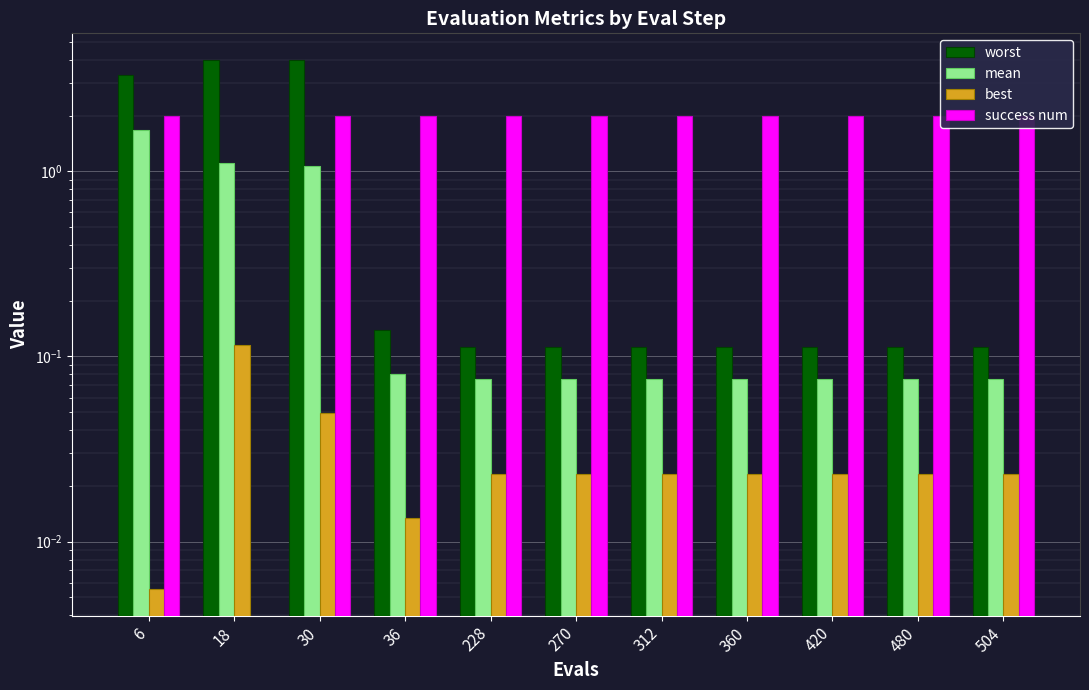

How many series are shown in this chart?

4